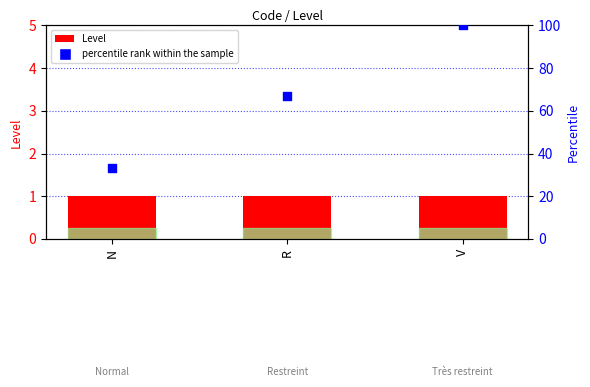

What are all the series names shown in the legend?

Level, percentile rank within the sample